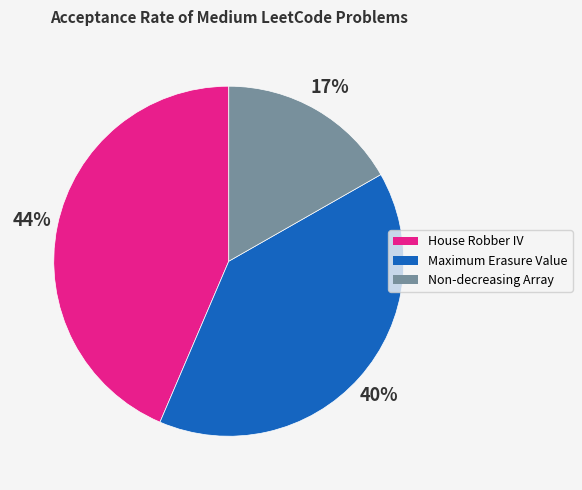

What is the largest slice in the pie chart?

House Robber IV